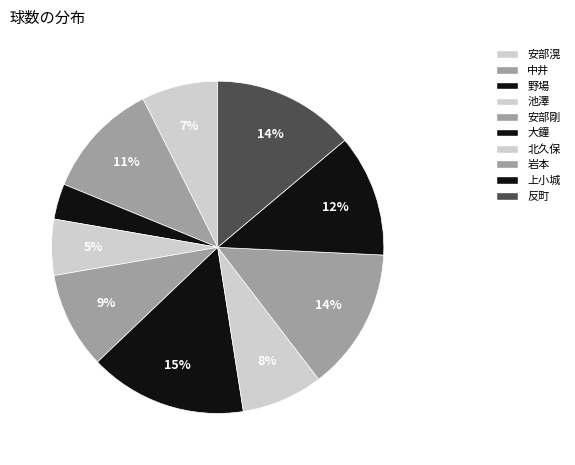

How many slices are in this pie chart?

10